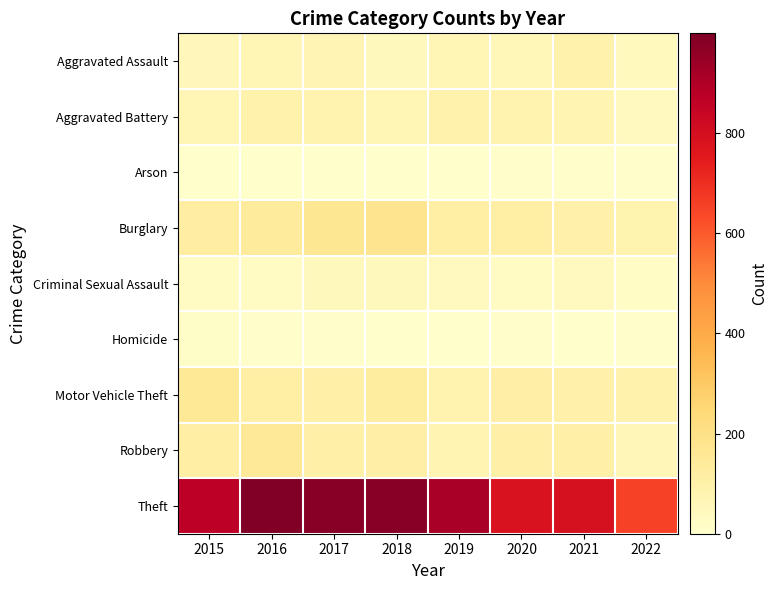

Which series changed the most between 2015 and 2017?

Theft